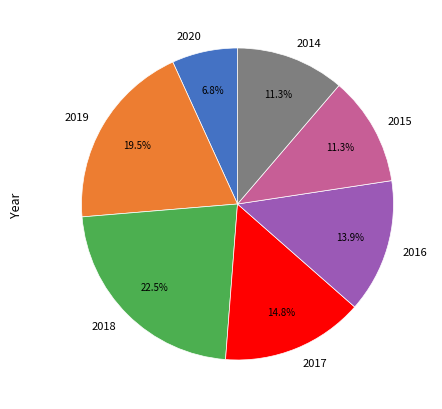

How many segments does this pie chart have?

7